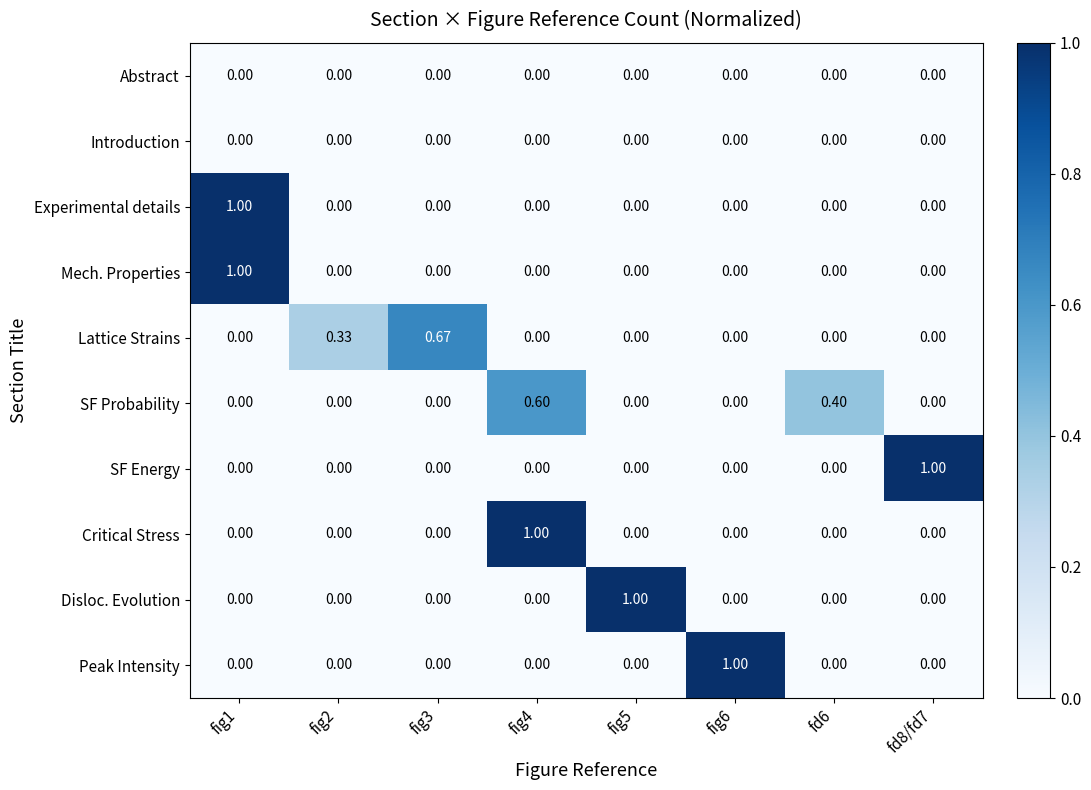

Which series changed the most between fd6 and fd8/fd7?

SF Energy